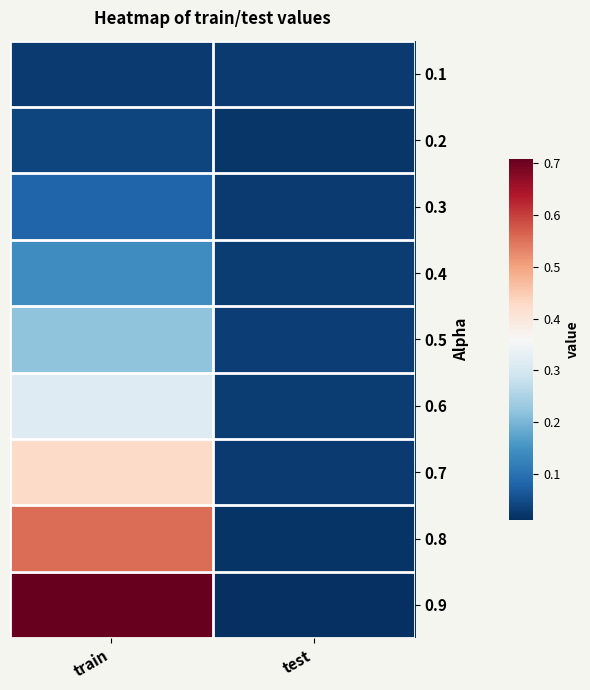

At how many categories does at least one series exceed 0?

2